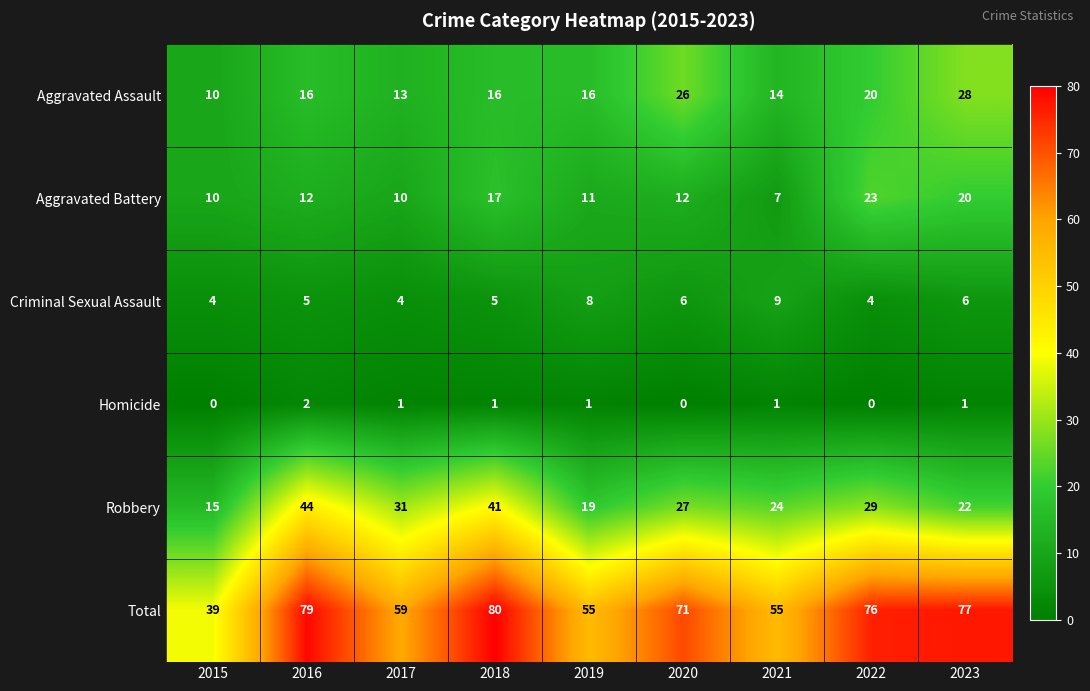

What is the total value across all series at 2017?

118